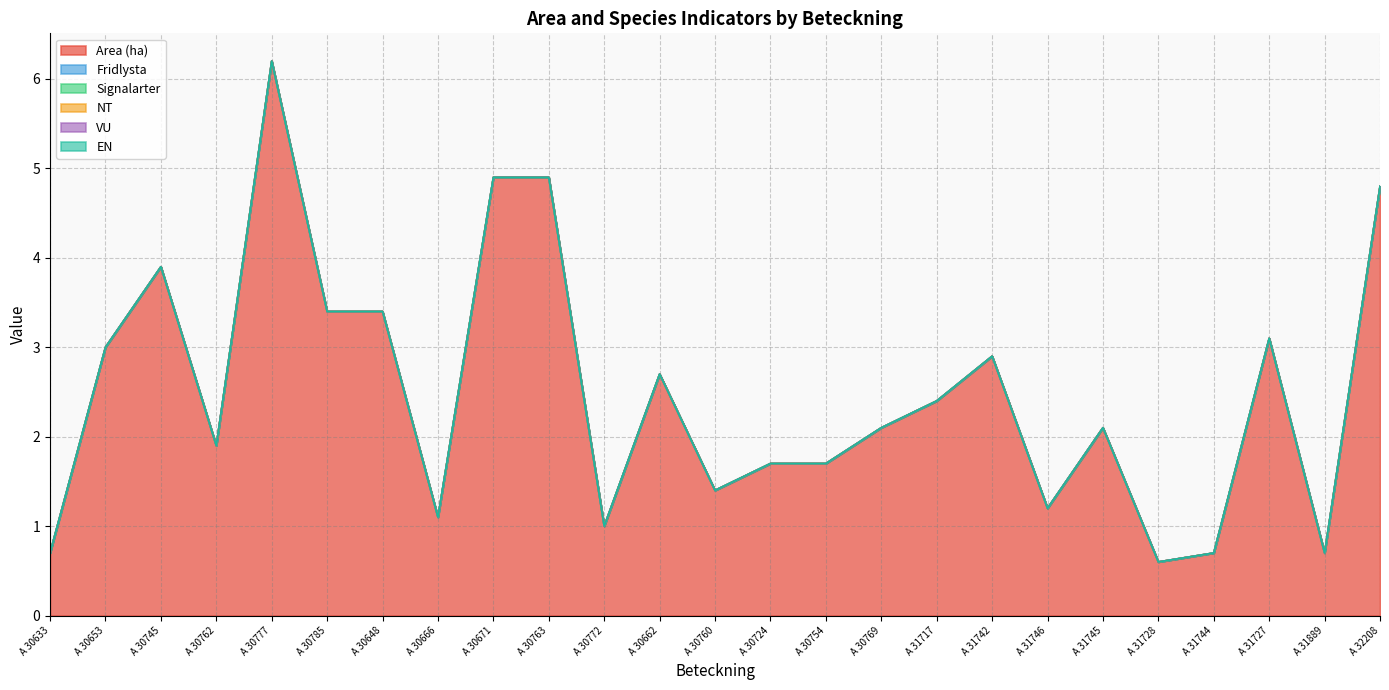

How many lines are shown in the chart?

6